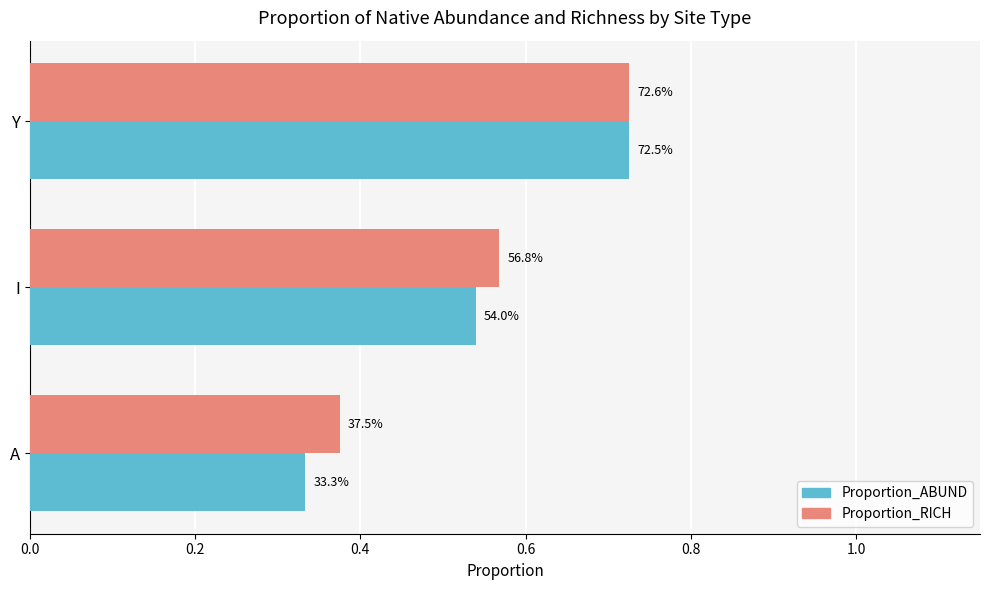

What are all the series names shown in the legend?

Proportion_ABUND, Proportion_RICH